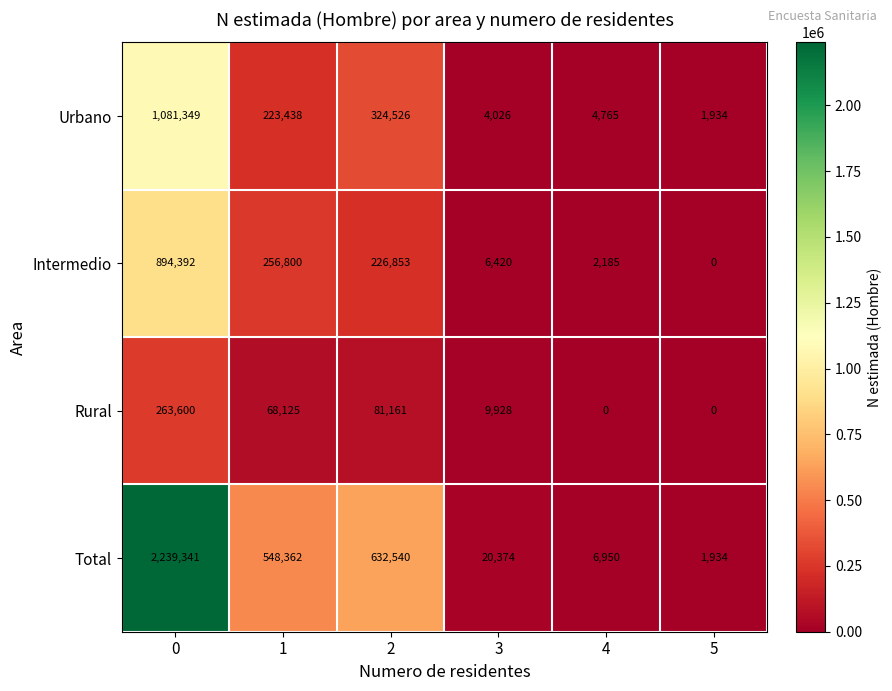

Rank the series by their maximum value, from highest to lowest.

Total, Urbano, Intermedio, Rural